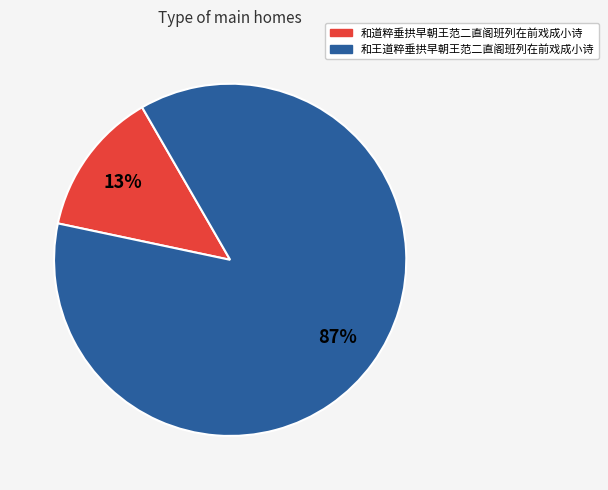

Is it true that 和王道粹垂拱早朝王范二直阁班列在前戏成小诗 is 87% of the pie?

True